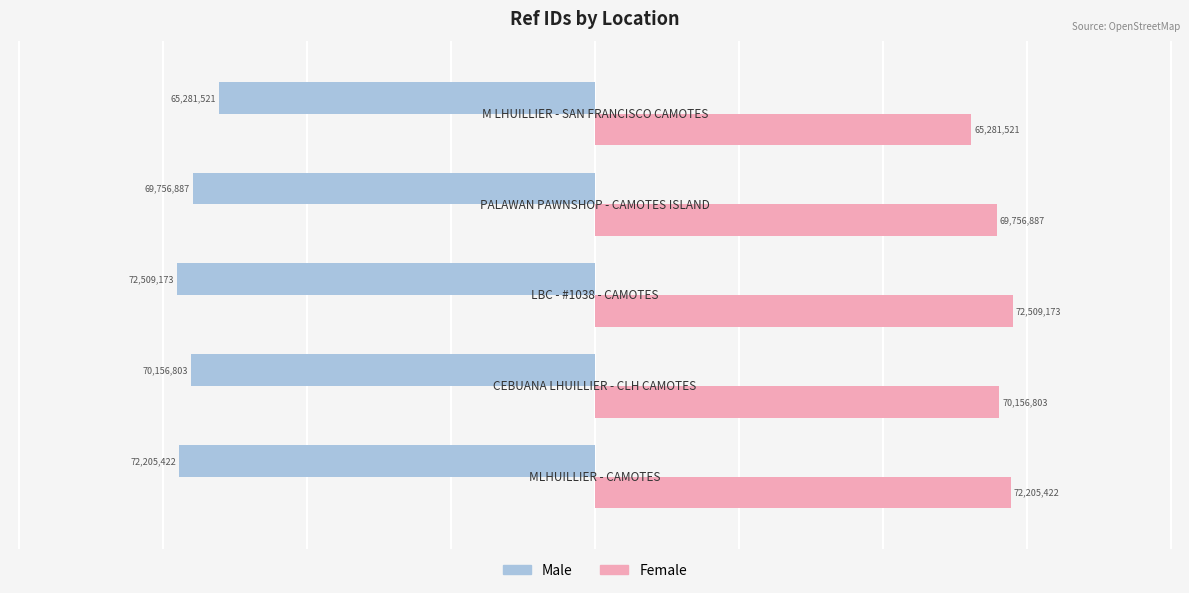

At how many categories does at least one series exceed 20835191?

5